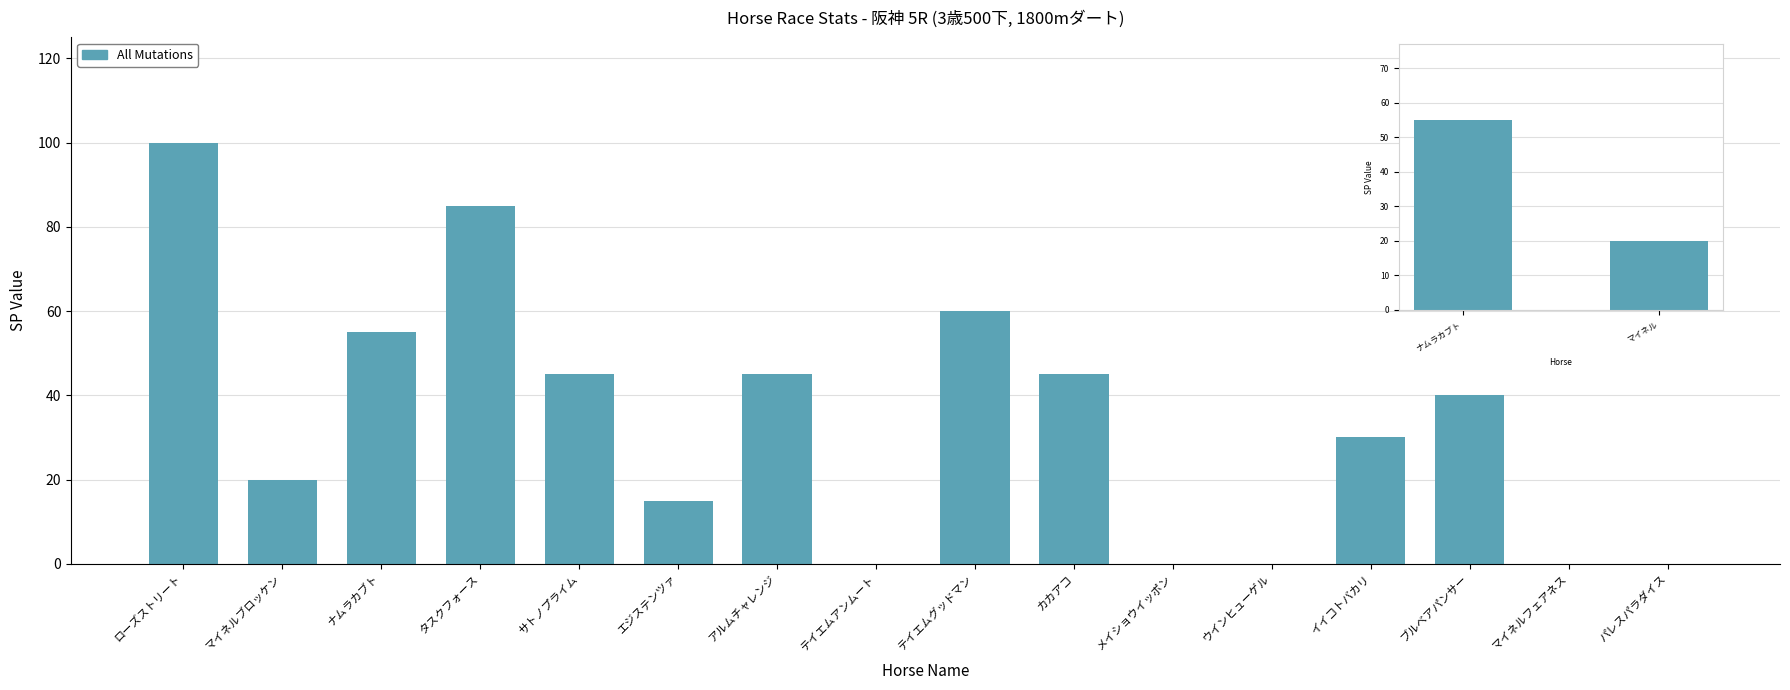

Does the chart contain stacked bars?

No